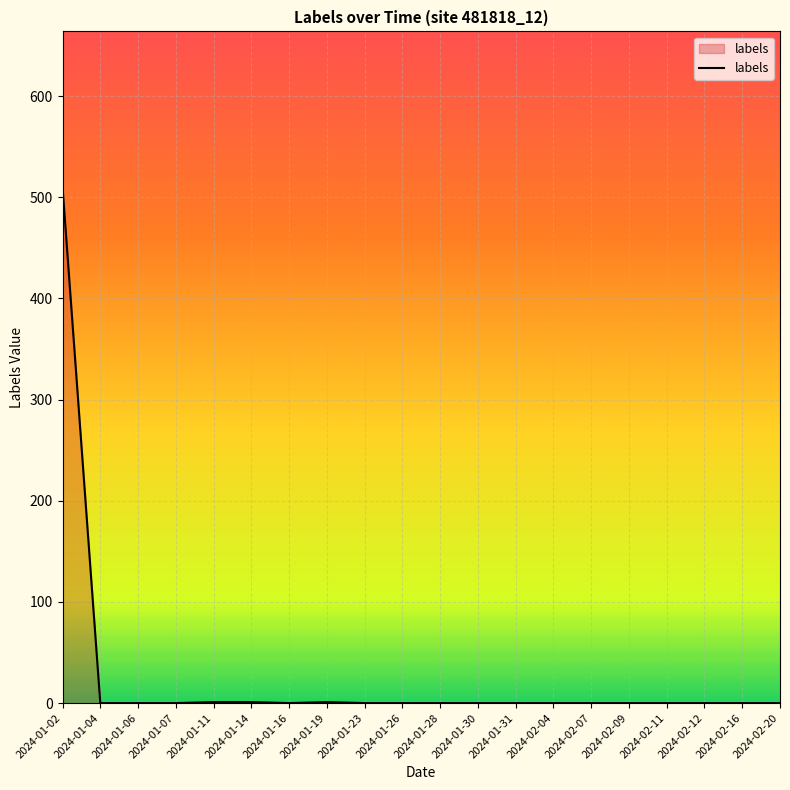

Is it true that the value at 2024-02-11 is 0?

True